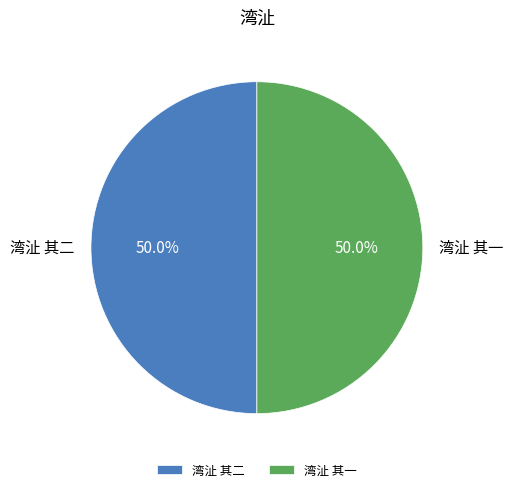

What is the ratio of the value at 湾沚 其二 to the value at 湾沚 其一?

1.0